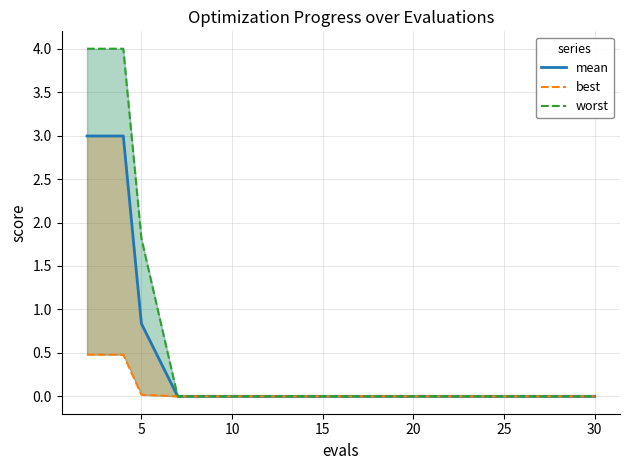

Reading right to left, what are all the values shown in this chart?

mean: 0.0	0.0	0.0	0.0	0.0	0.0	0.0	0.0	0.0	0.0	0.0	0.0	0.0	0.8	3.0	3.0
best: 0.0	0.0	0.0	0.0	0.0	0.0	0.0	0.0	0.0	0.0	0.0	0.0	0.0	0.0	0.5	0.5
worst: 0.0	0.0	0.0	0.0	0.0	0.0	0.0	0.0	0.0	0.0	0.0	0.0	0.0	1.8	4.0	4.0